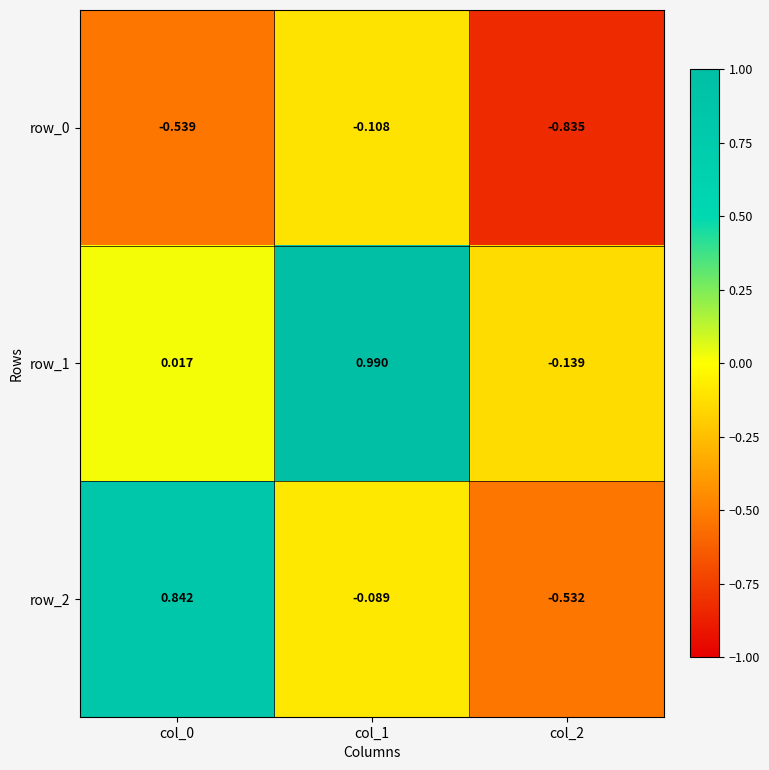

Which series changed the most between col_0 and col_1?

row_1